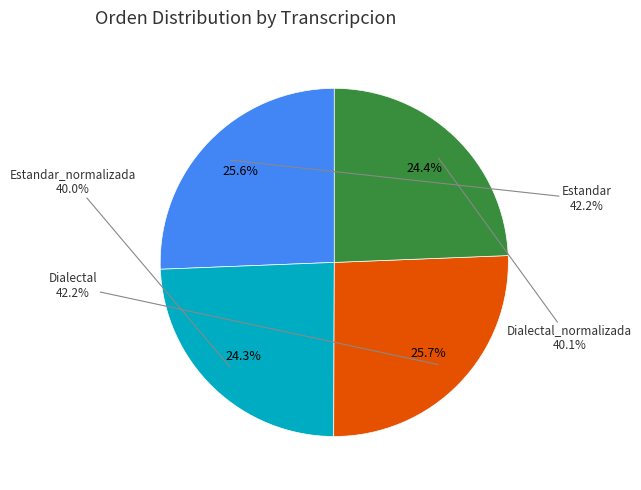

To the nearest percent, what is the difference between the largest and smallest slice percentages?

1%